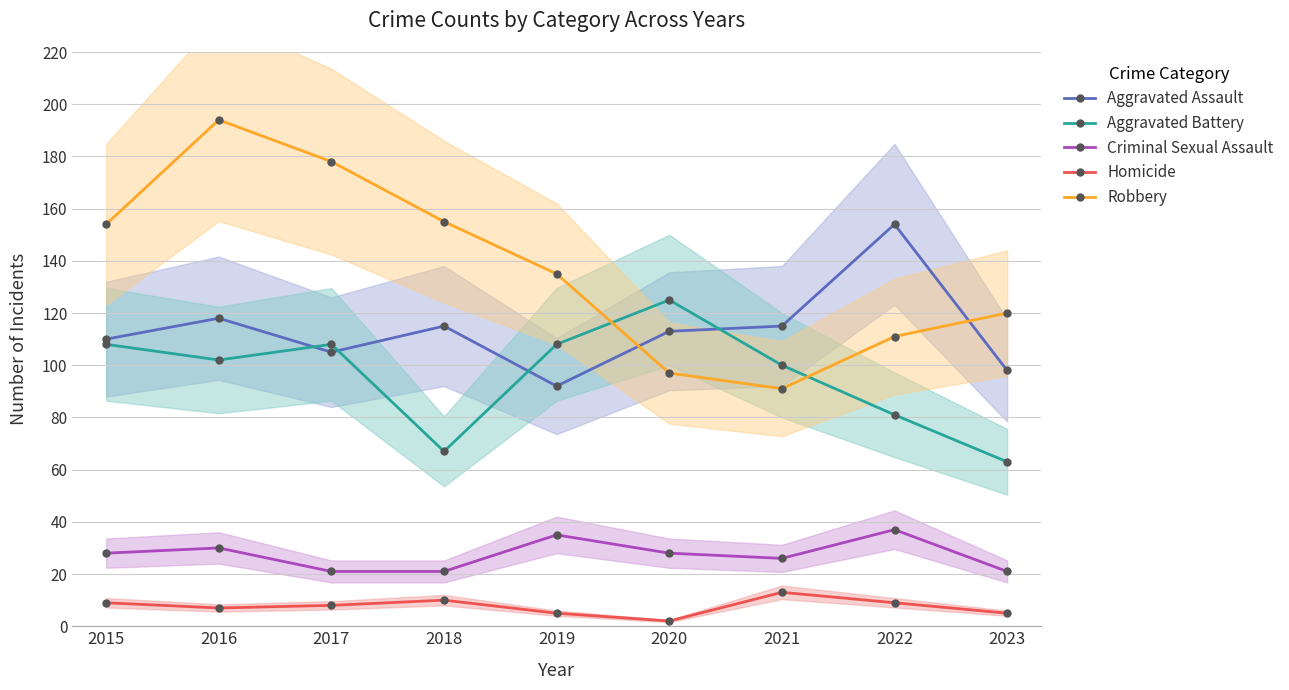

What is the difference between the Criminal Sexual Assault values at 2016 and 2021?

4